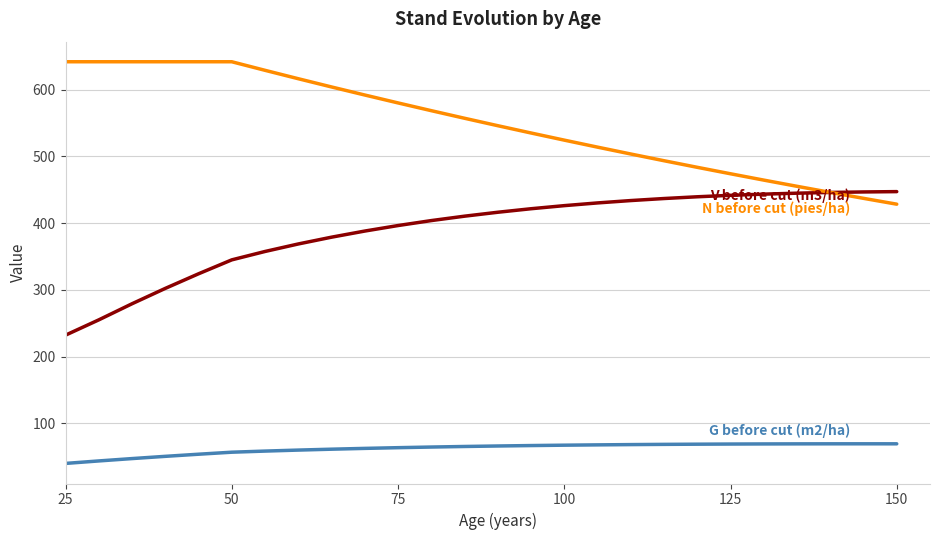

What is the smallest value displayed?

40.2